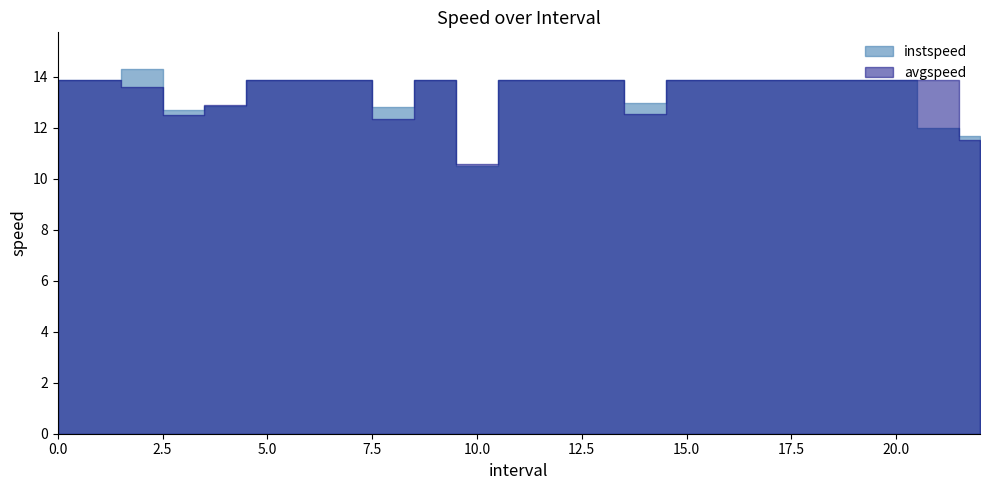

How many categories are shown in the chart?

23